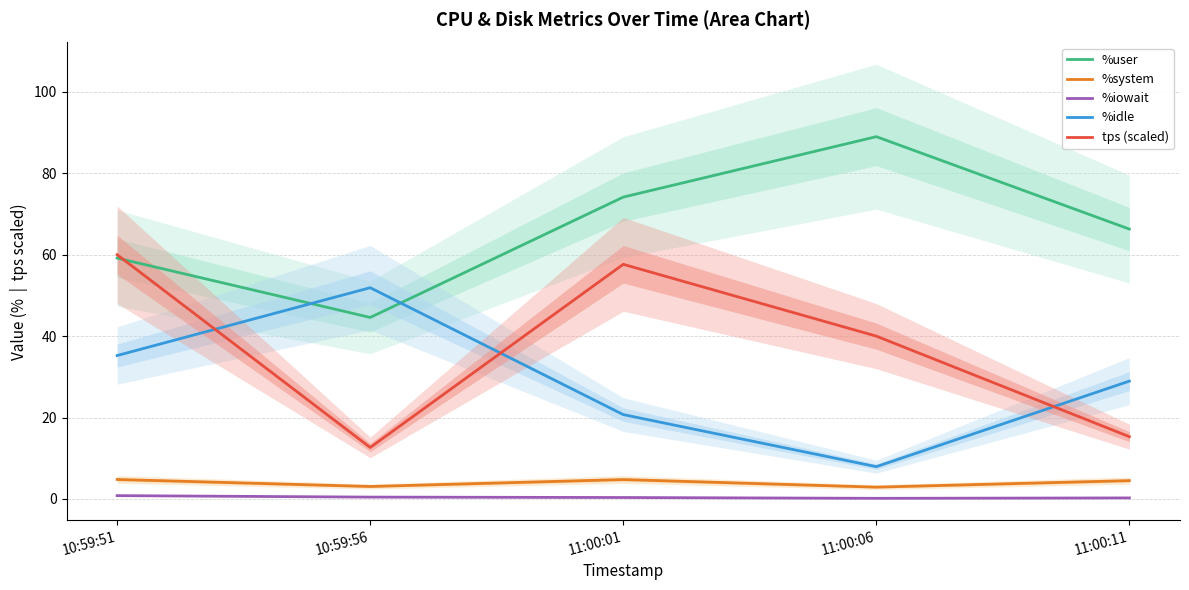

What value does the %idle series have at 11:00:06?

7.9